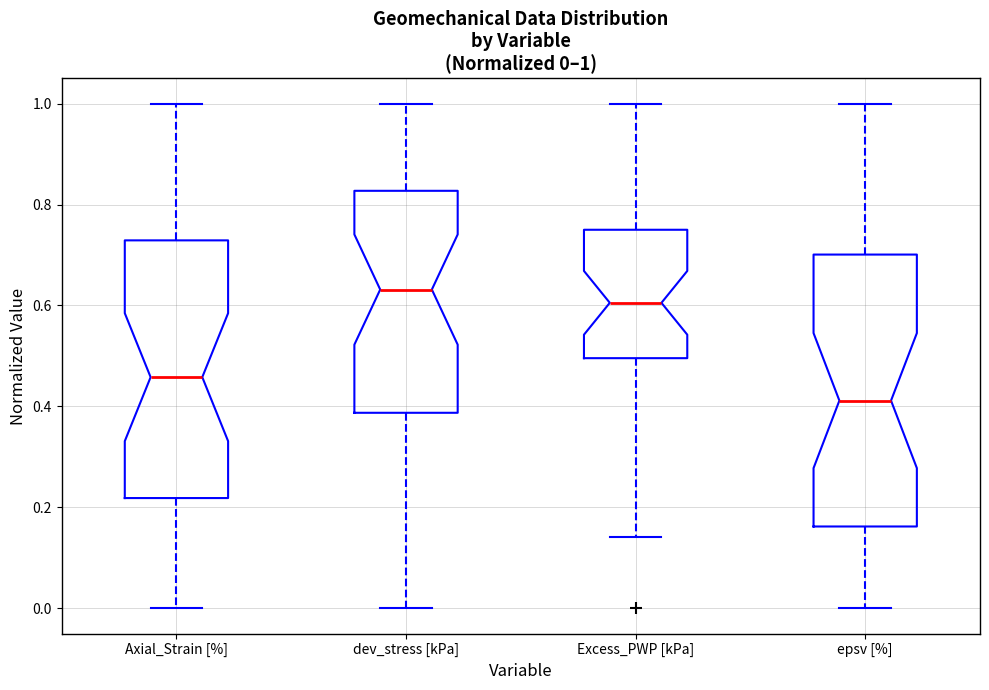

Which box is the tallest, from its lower edge to its upper edge?

epsv [%]